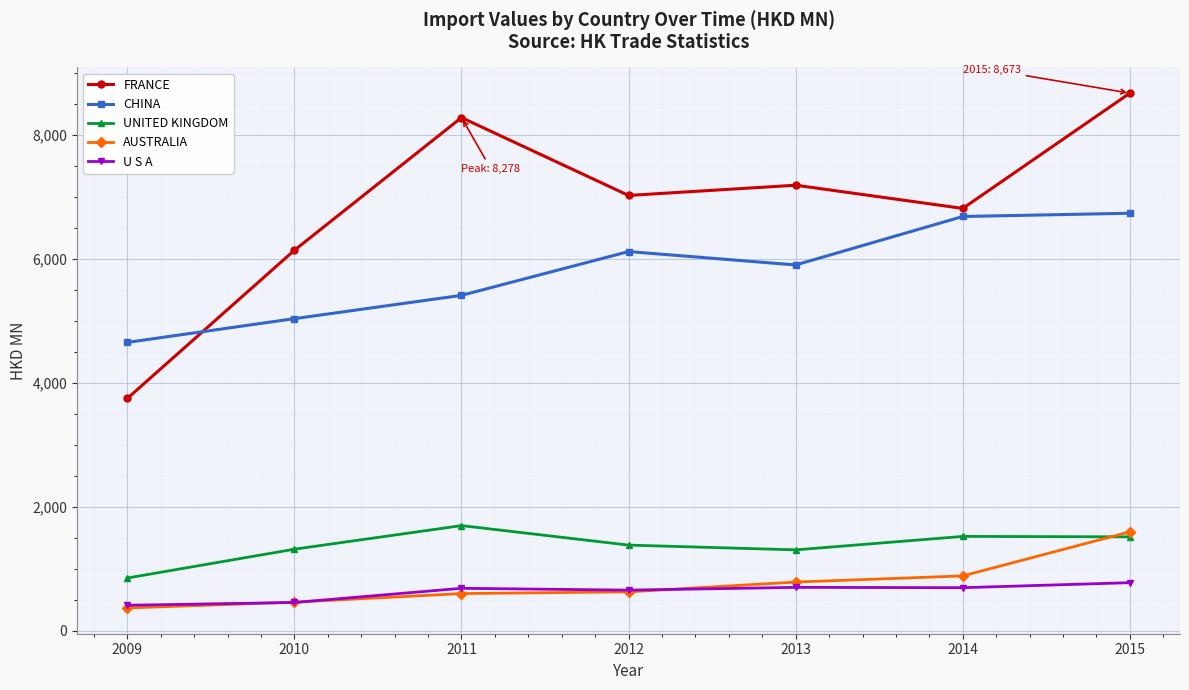

Which series ends up on top after the final intersection of CHINA and FRANCE?

FRANCE